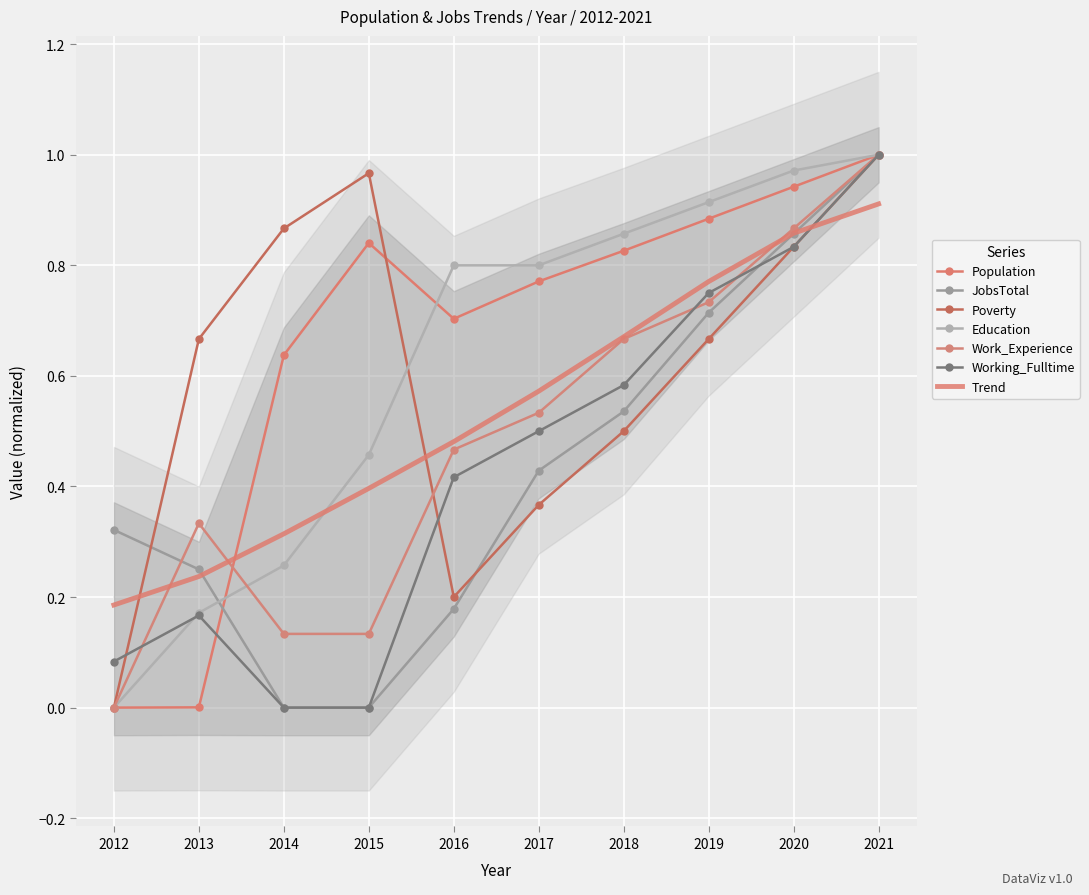

At which category is the sum across all series the highest?

2021